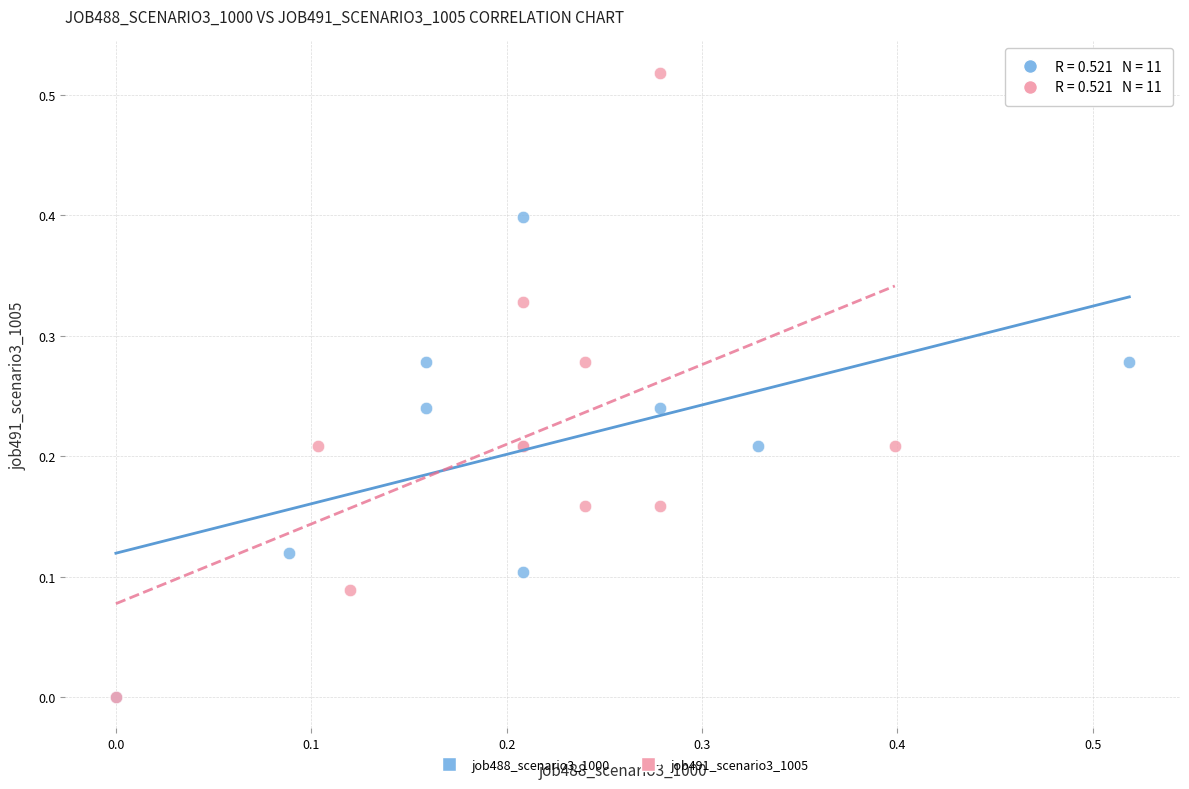

What are all the series names shown in the legend?

job488_scenario3_1000, job491_scenario3_1005